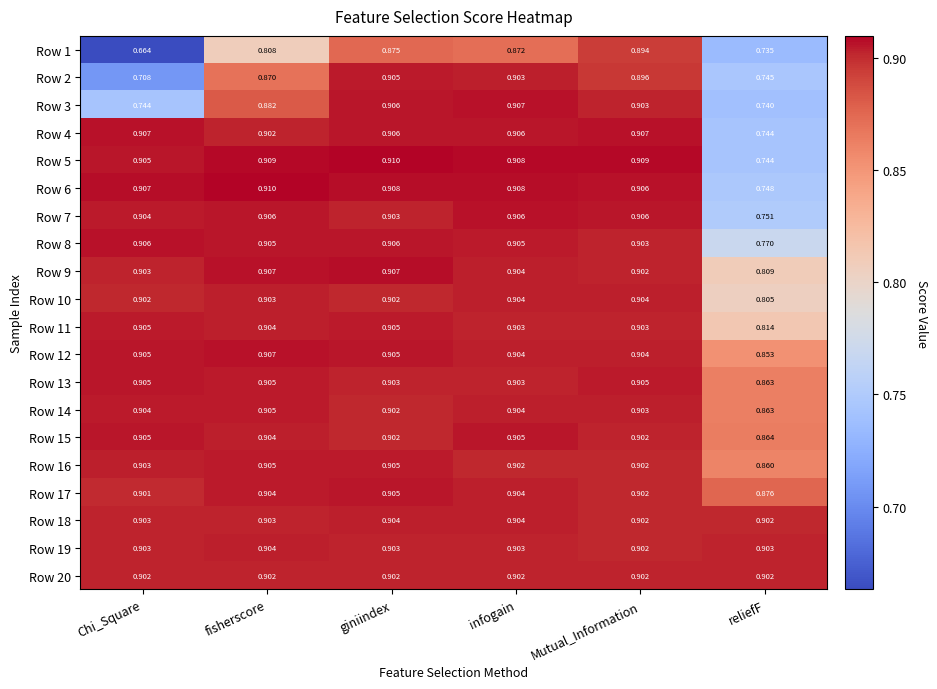

Which category has the lowest value in the Row 7 series?

reliefF